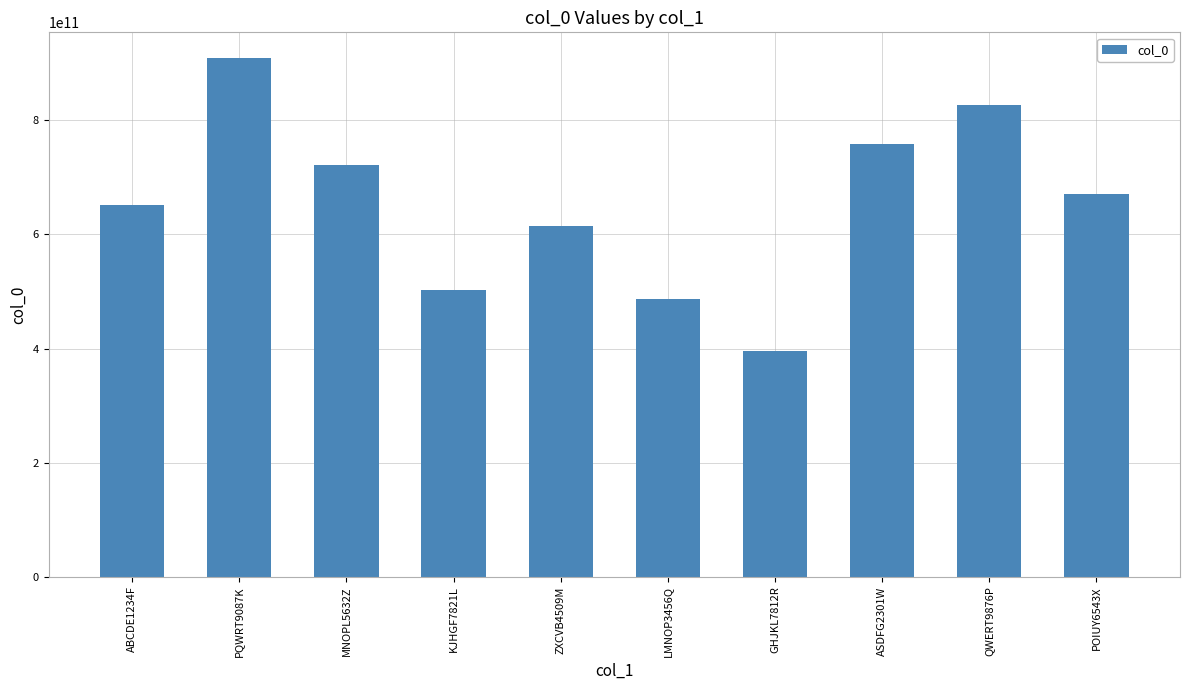

How many categories are shown in the chart?

10